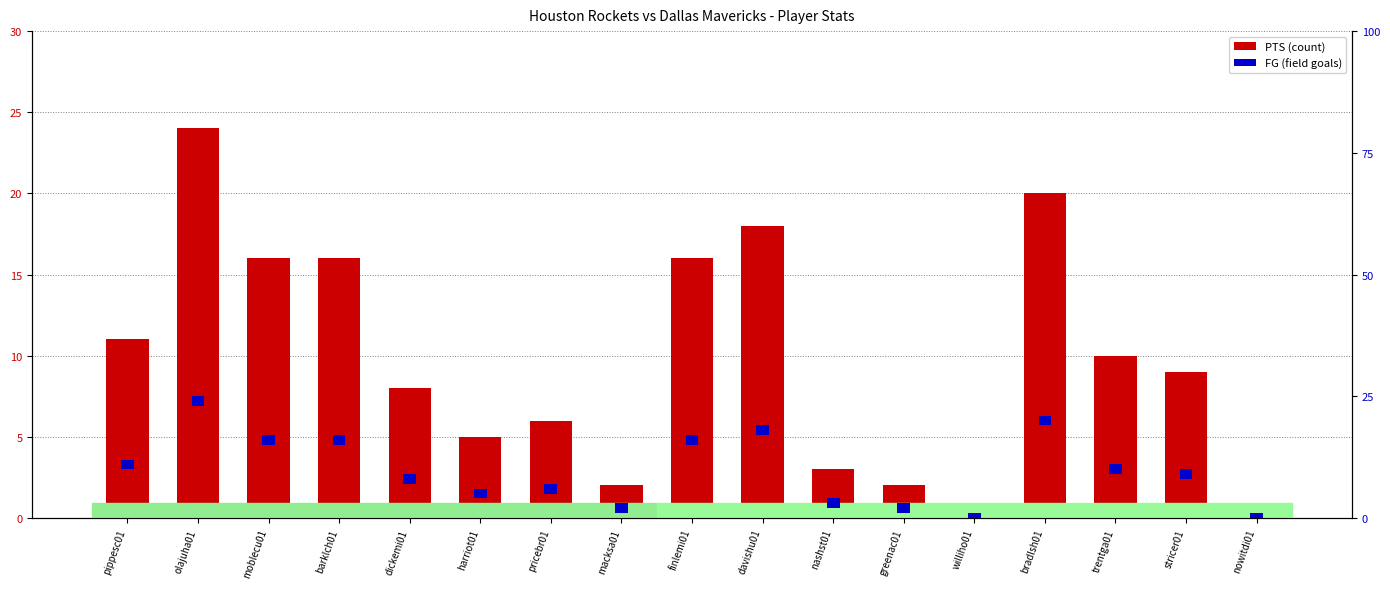

Which series has the largest range (max minus min)?

PTS